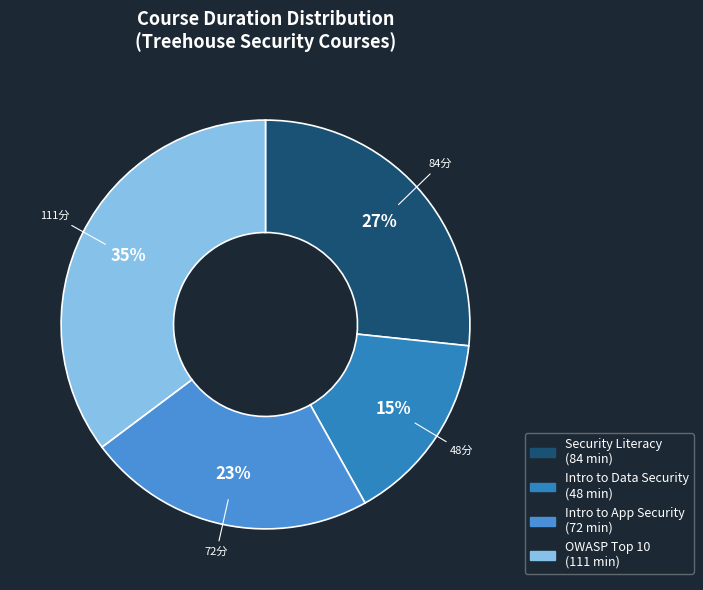

How many slices are in this pie chart?

4